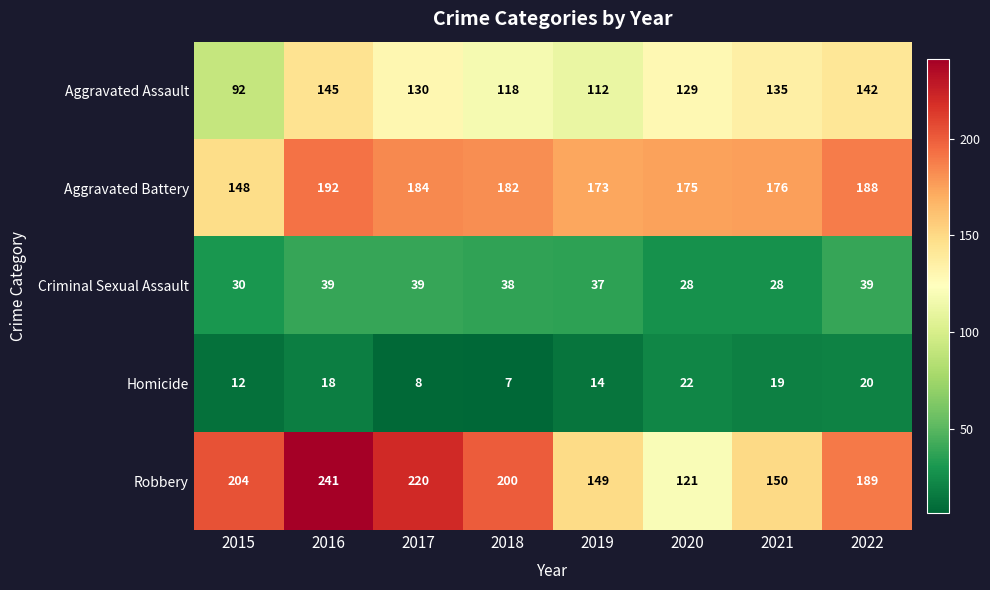

Which series has the largest range (max minus min)?

Robbery